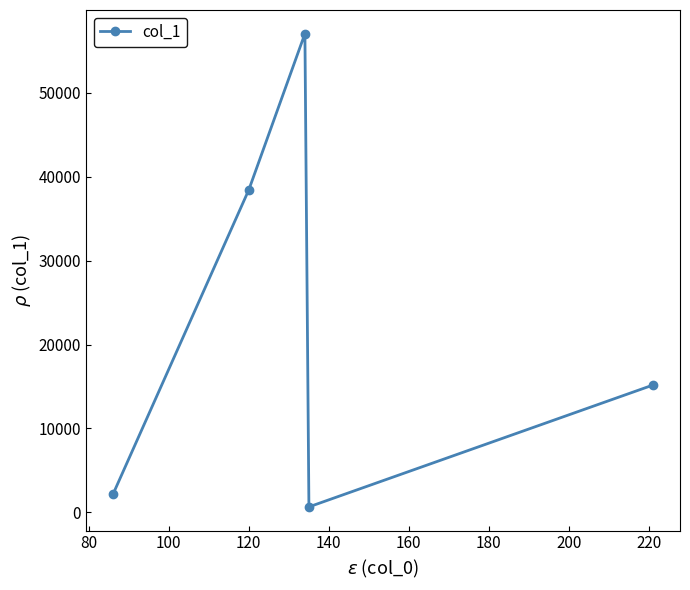

How many distinct data groups are displayed?

1